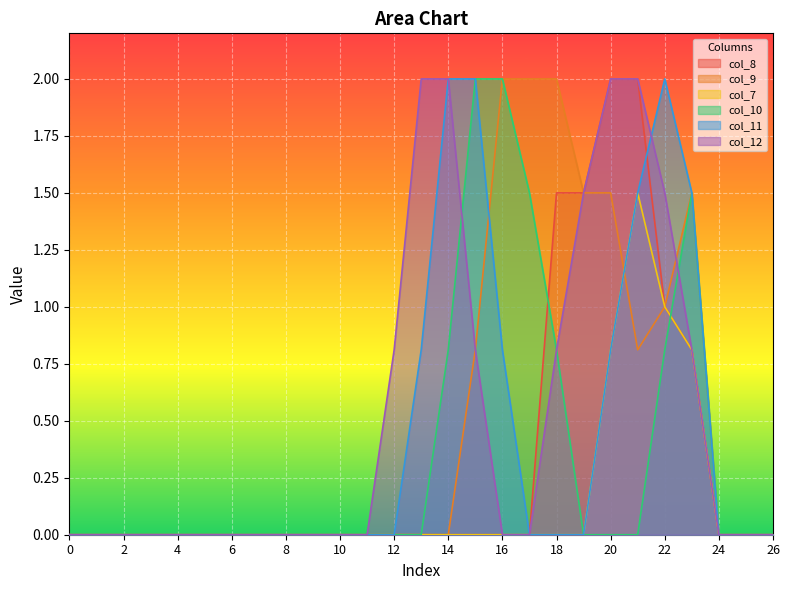

What are all the series names shown in the legend?

col_8, col_9, col_7, col_10, col_11, col_12